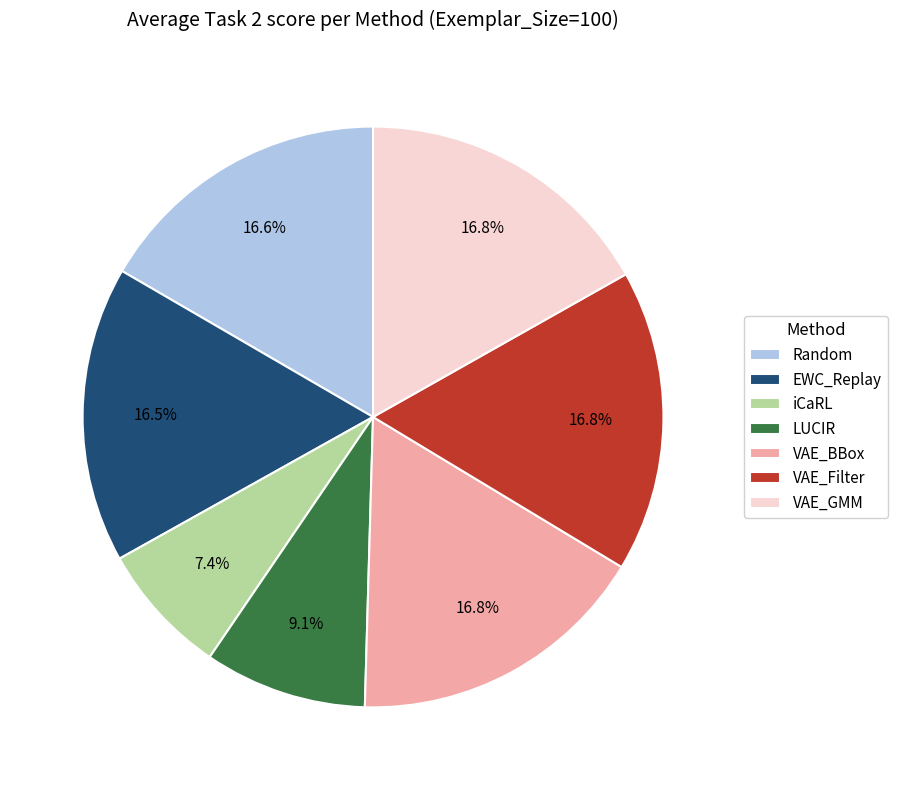

To the nearest percent, what portion does VAE_Filter represent?

17%